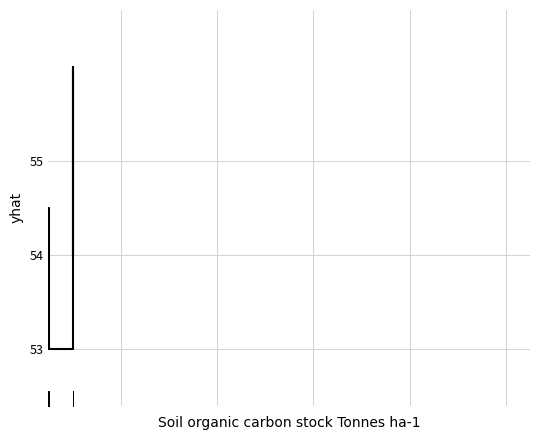

How many interior local valleys (lower than both neighbors) does the data have?

1